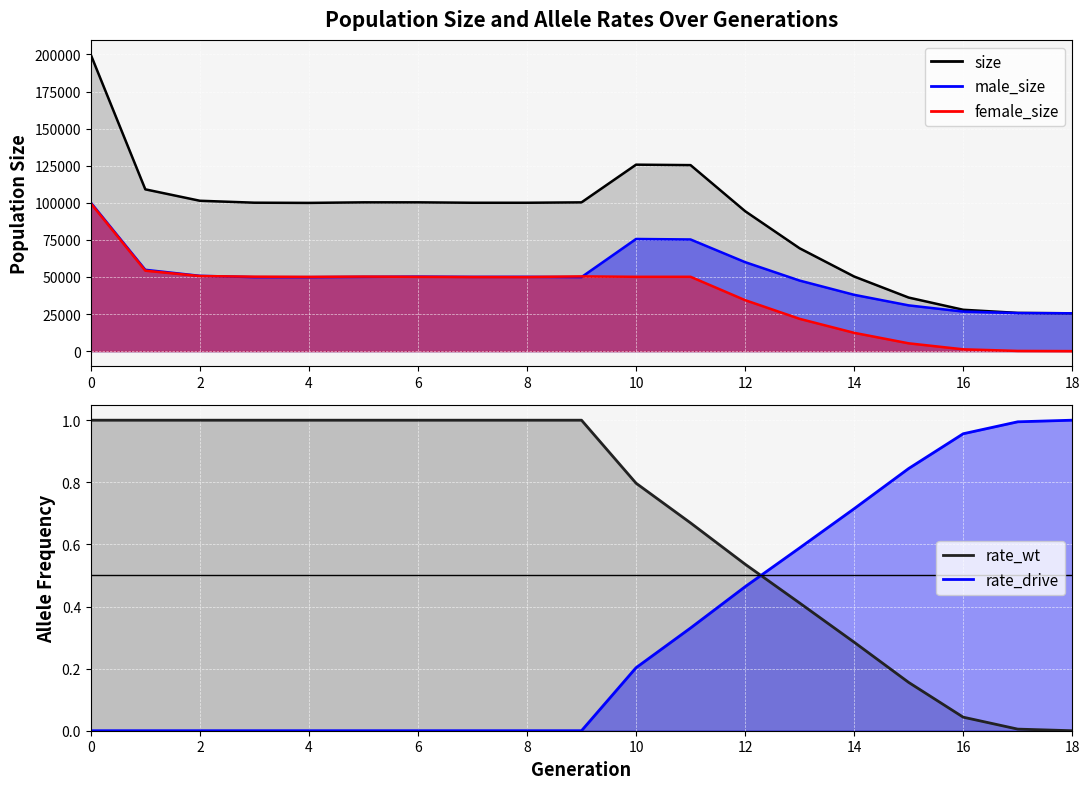

The value of female_size at 13 is 21764.0. True or false?

True